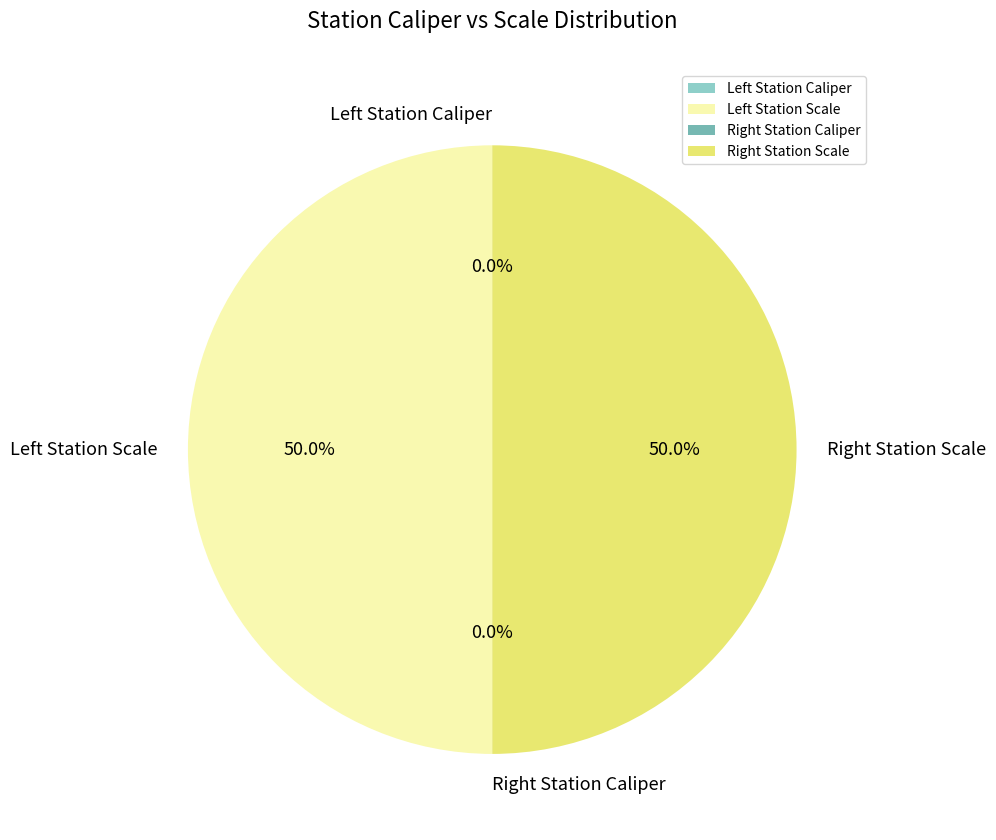

What is the largest slice in the pie chart?

Left Station Scale